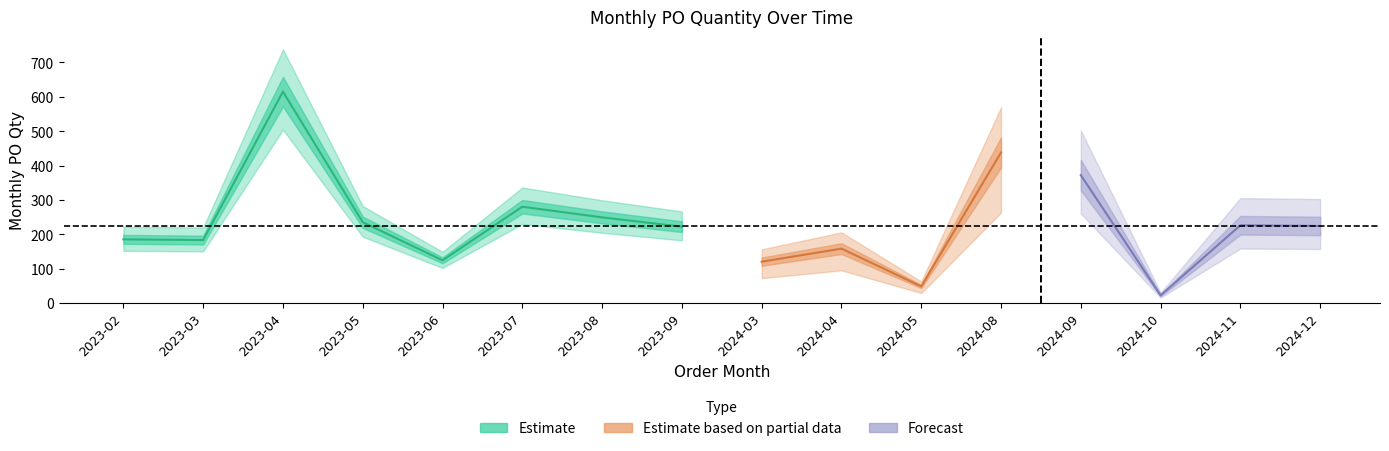

Is it true that the value at 2024-09 is 141?

False